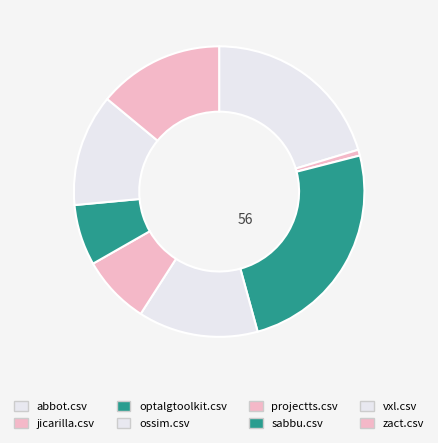

To the nearest percent, what is the combined percentage of jicarilla.csv and vxl.csv?

13%